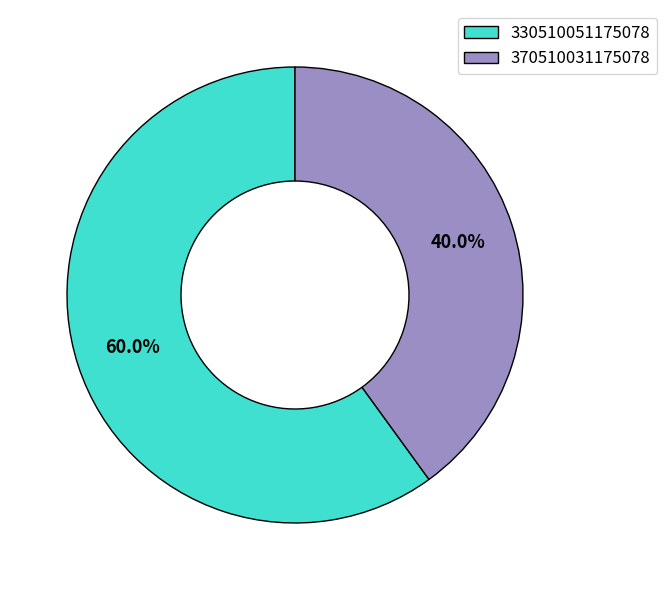

Is it true that 370510031175078 is 52% of the pie?

False